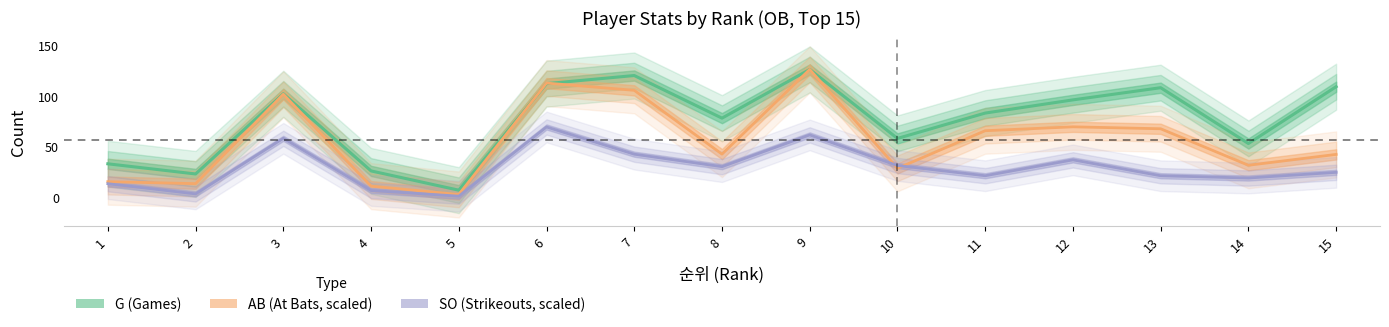

Does the chart have visible grid lines?

No